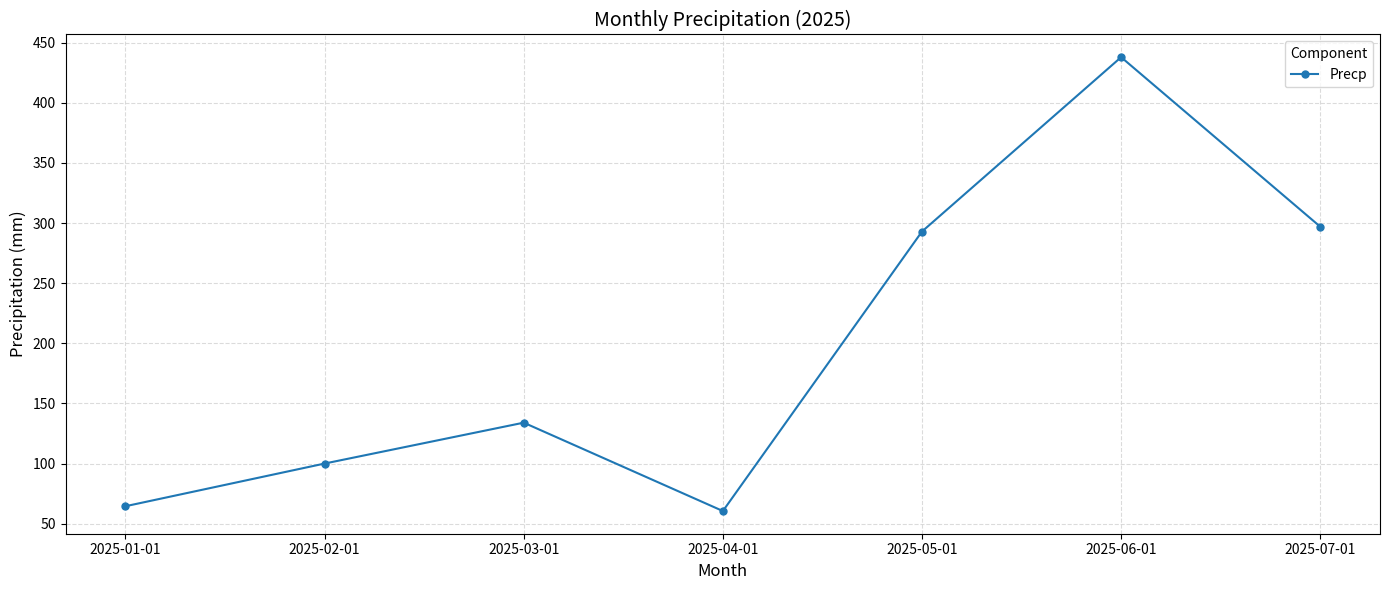

What is the sum of the values at 2025-03-01 and 2025-05-01?

427.0